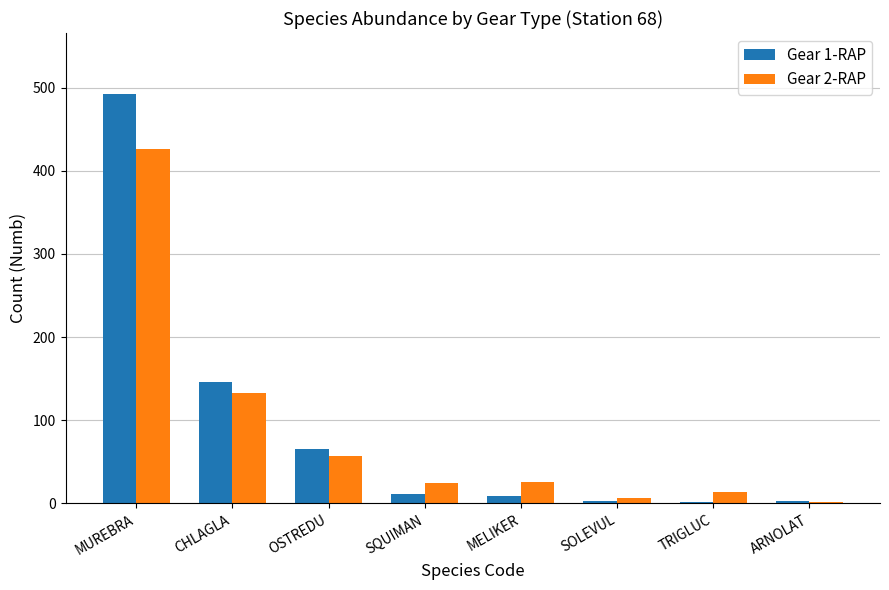

Is the value of Gear 1-RAP at MELIKER greater than the value of Gear 2-RAP at SQUIMAN?

No